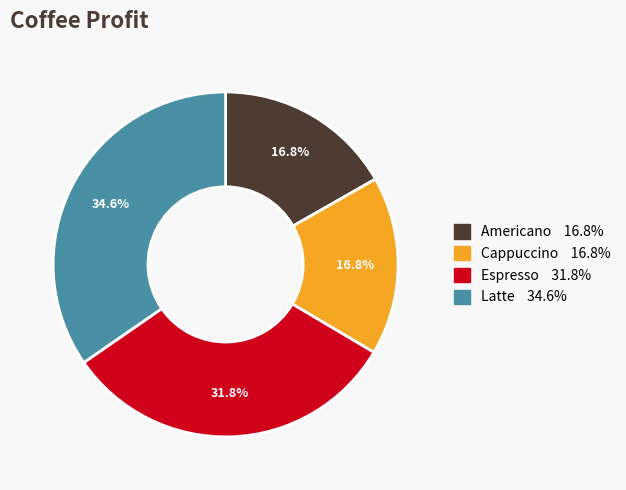

Is there any slice that represents more than half of the pie?

No